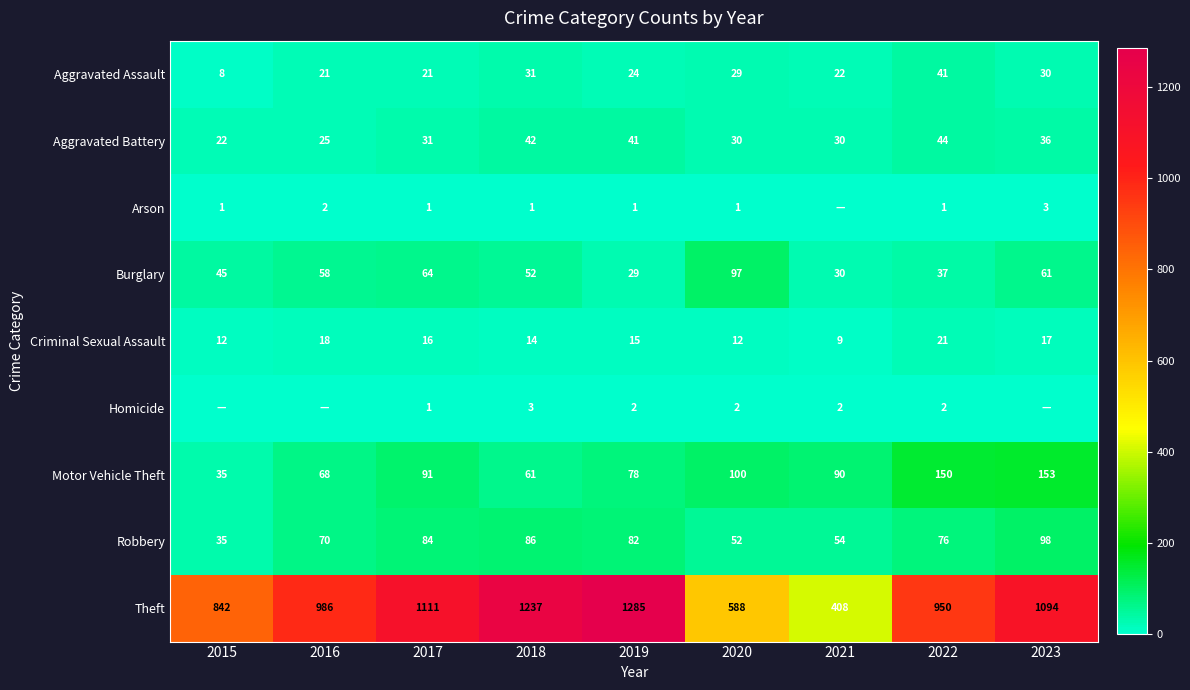

What is the sum of the Aggravated Assault values at 2022 and 2023?

71